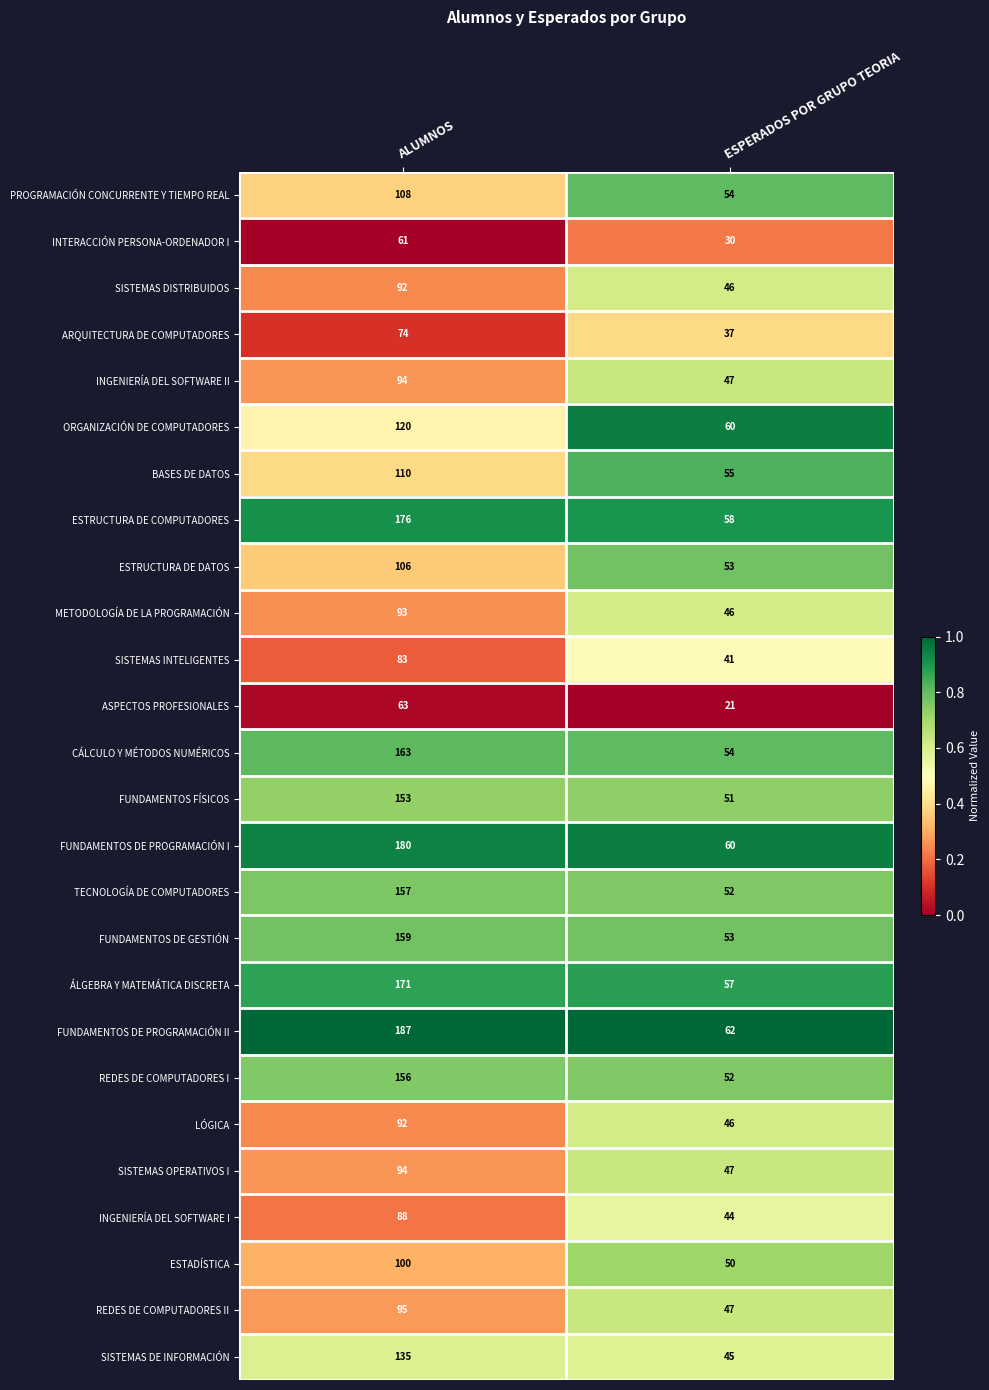

What is the sum of the LÓGICA values at ESPERADOS POR GRUPO TEORIA and ALUMNOS?

138